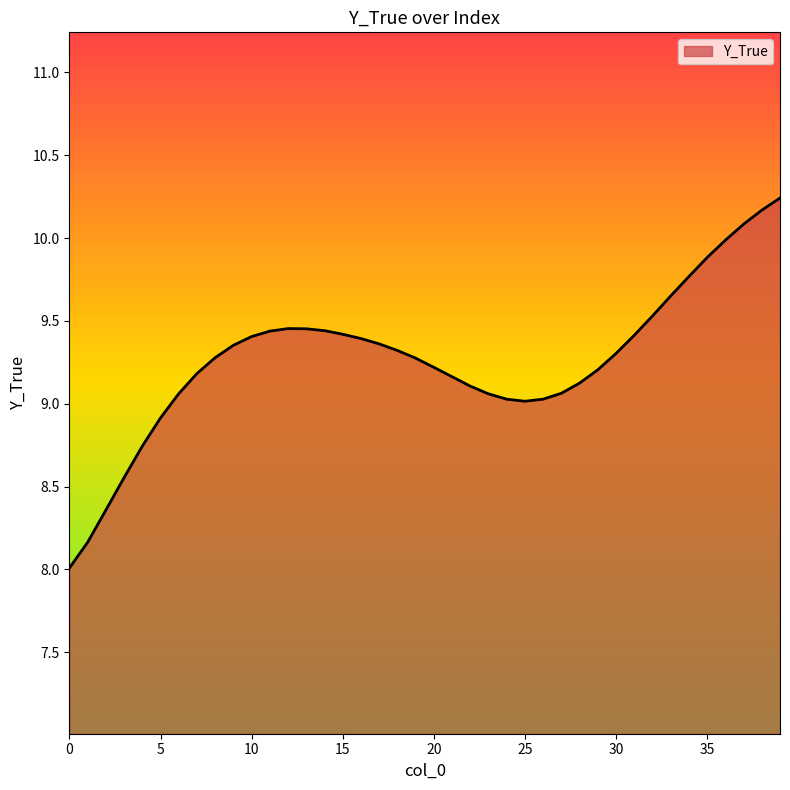

What is the difference between the maximum and minimum values?

2.2